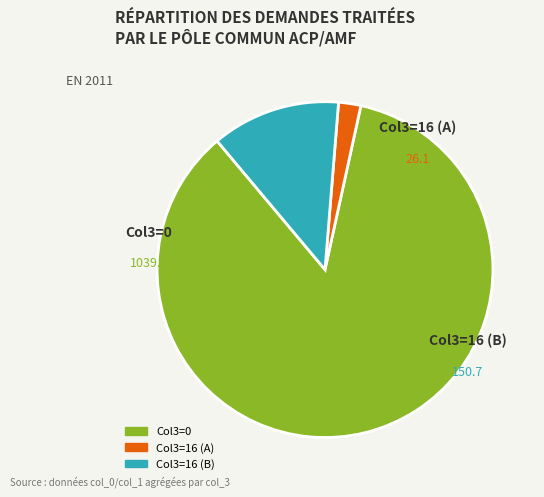

Is there a majority slice in this chart?

Yes